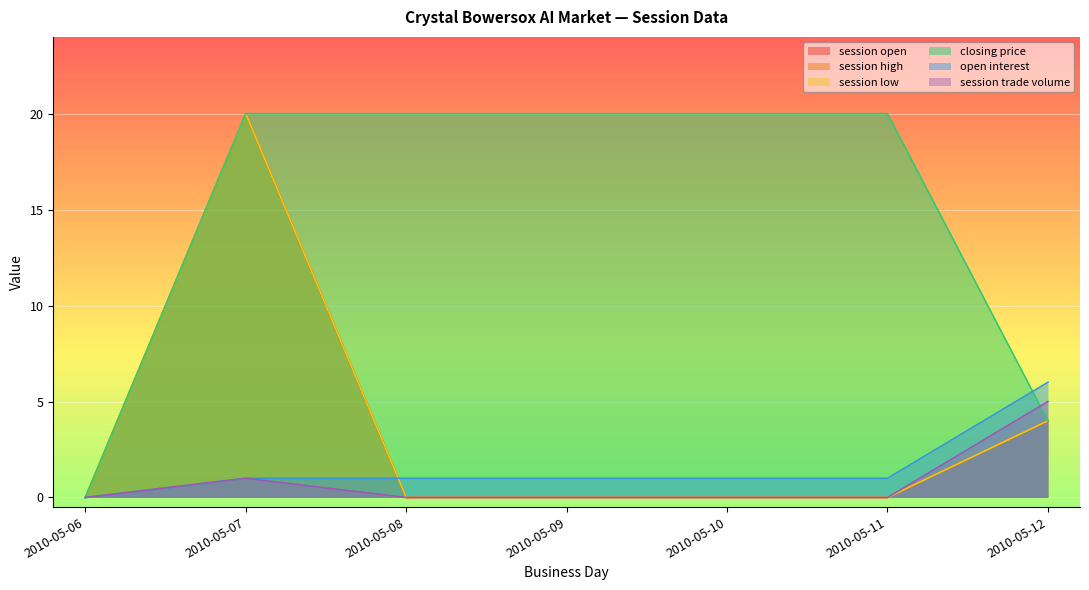

Reading left to right, what are all the values shown in this chart?

session open: 2010-05-06=0	2010-05-07=20	2010-05-08=0	2010-05-09=0	2010-05-10=0	2010-05-11=0	2010-05-12=4
session high: 2010-05-06=0	2010-05-07=20	2010-05-08=0	2010-05-09=0	2010-05-10=0	2010-05-11=0	2010-05-12=4
session low: 2010-05-06=0	2010-05-07=20	2010-05-08=0	2010-05-09=0	2010-05-10=0	2010-05-11=0	2010-05-12=4
closing price: 2010-05-06=0	2010-05-07=20	2010-05-08=20	2010-05-09=20	2010-05-10=20	2010-05-11=20	2010-05-12=4
open interest: 2010-05-06=0	2010-05-07=1	2010-05-08=1	2010-05-09=1	2010-05-10=1	2010-05-11=1	2010-05-12=6
session trade volume: 2010-05-06=0	2010-05-07=1	2010-05-08=0	2010-05-09=0	2010-05-10=0	2010-05-11=0	2010-05-12=5